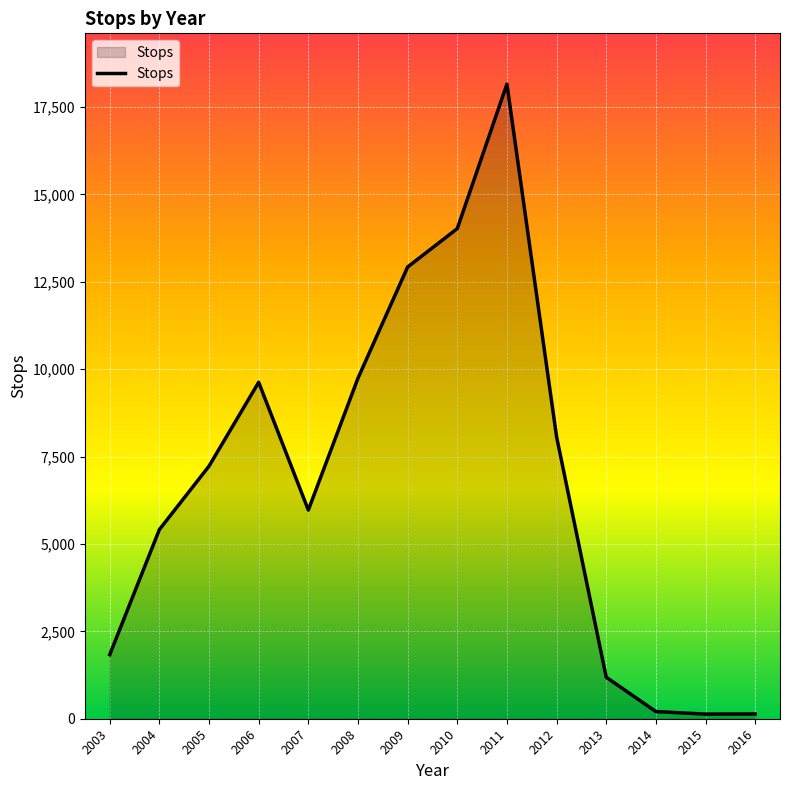

What is the change in value from 2007 to 2012?

+2098